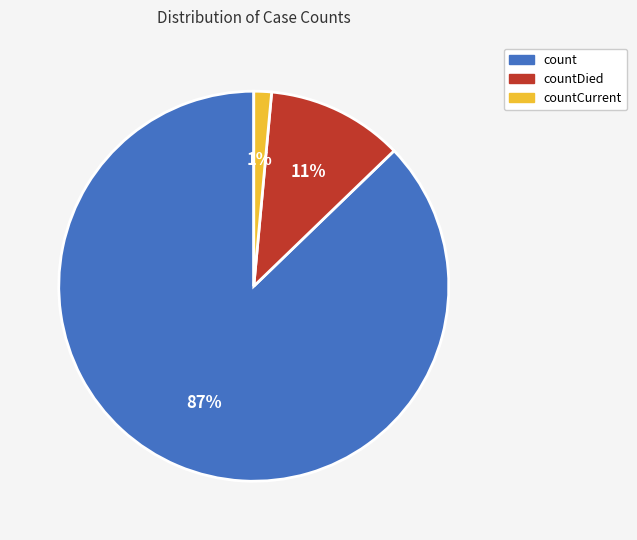

Which category accounts for the majority?

count